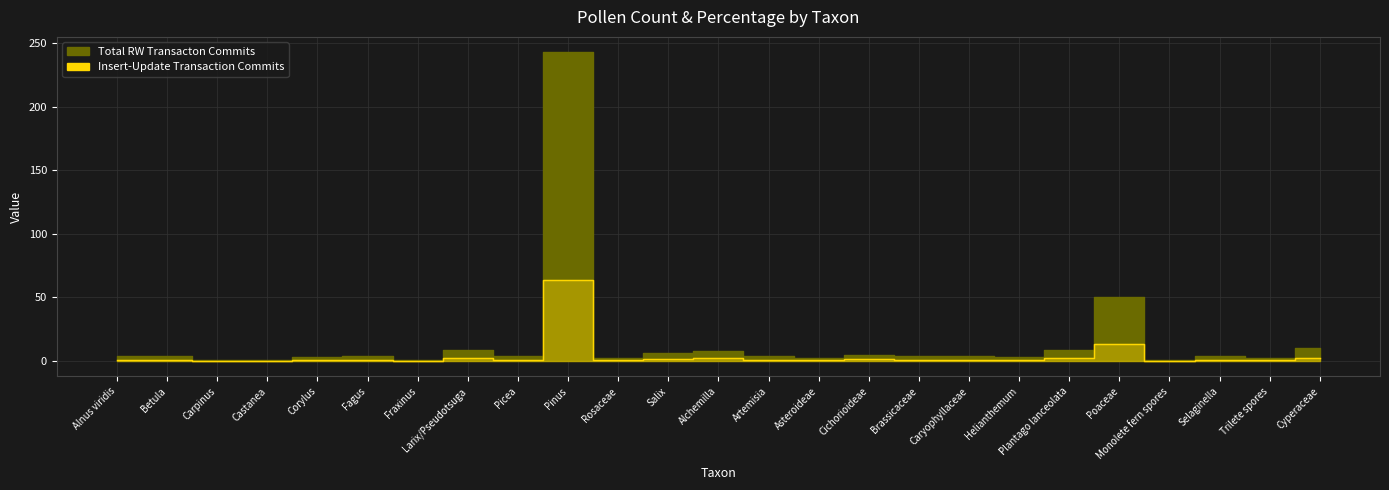

True or false: Insert-Update Transaction Commits (percentage) and Total RW Transaction Commits (count) intersect in this chart.

False